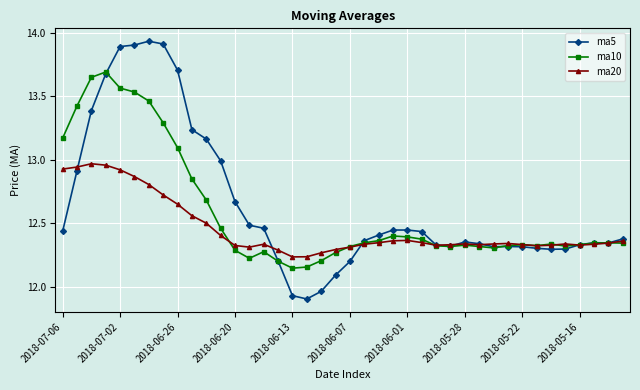

True or false: ma20 has more than 2 interior local peaks.

True